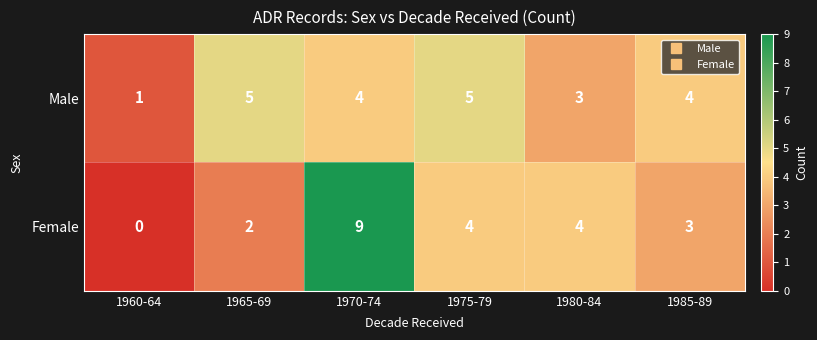

At which category is the sum across all series the highest?

1970-74